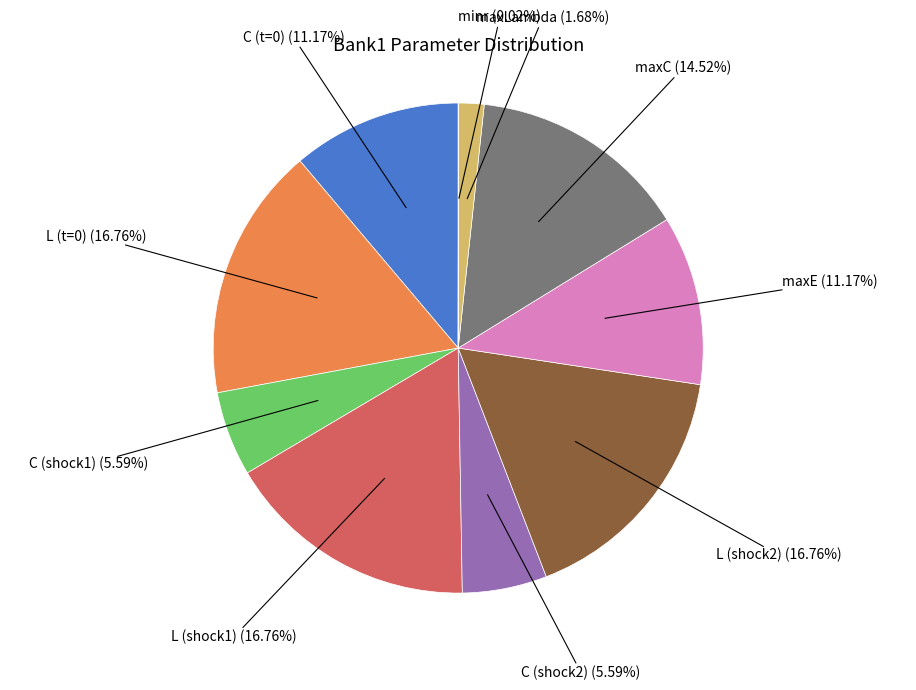

Is there a majority slice in this chart?

No